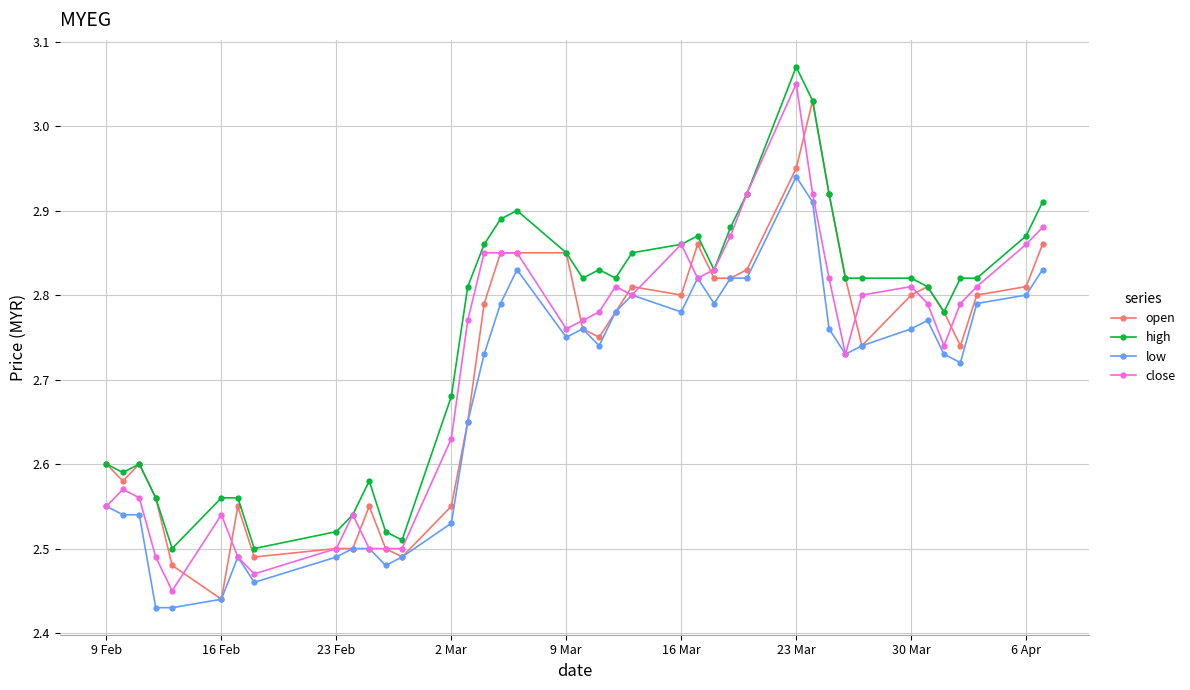

How many low values are between 2 and 3?

40